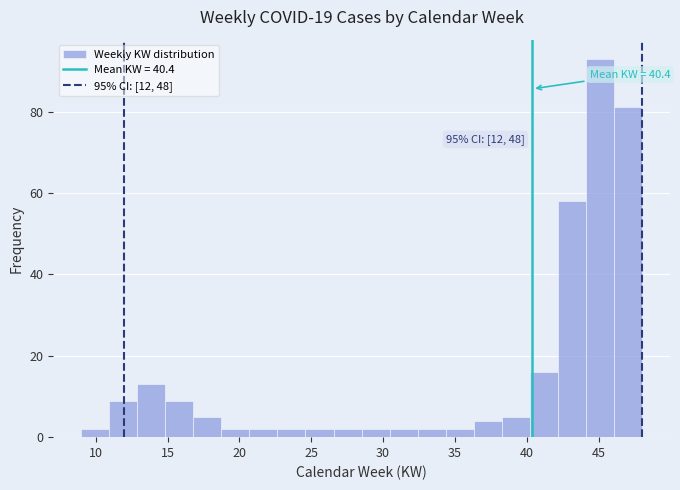

Read against the x-axis, roughly where is the centre of the tallest bar?

45.0